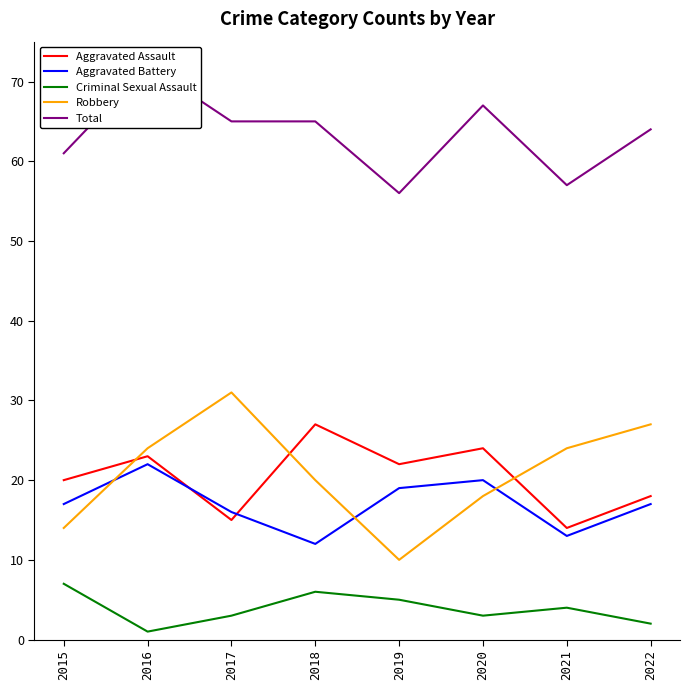

True or false: Criminal Sexual Assault and Total cross at least once.

False